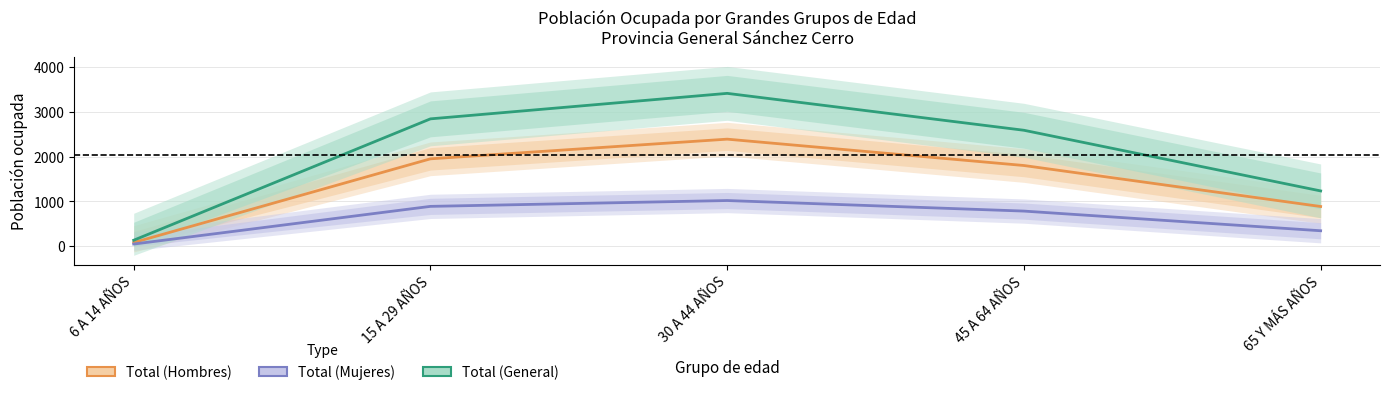

What is the value of the Total (Mujeres) point at the 5th from the left?

347